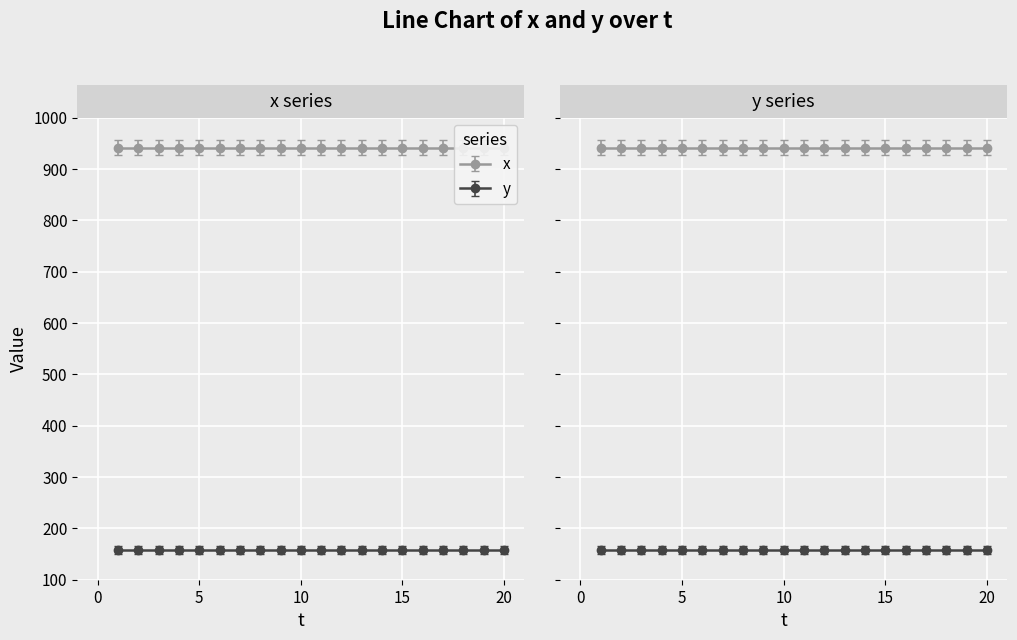

True or false: y has more than 2 interior local peaks.

False